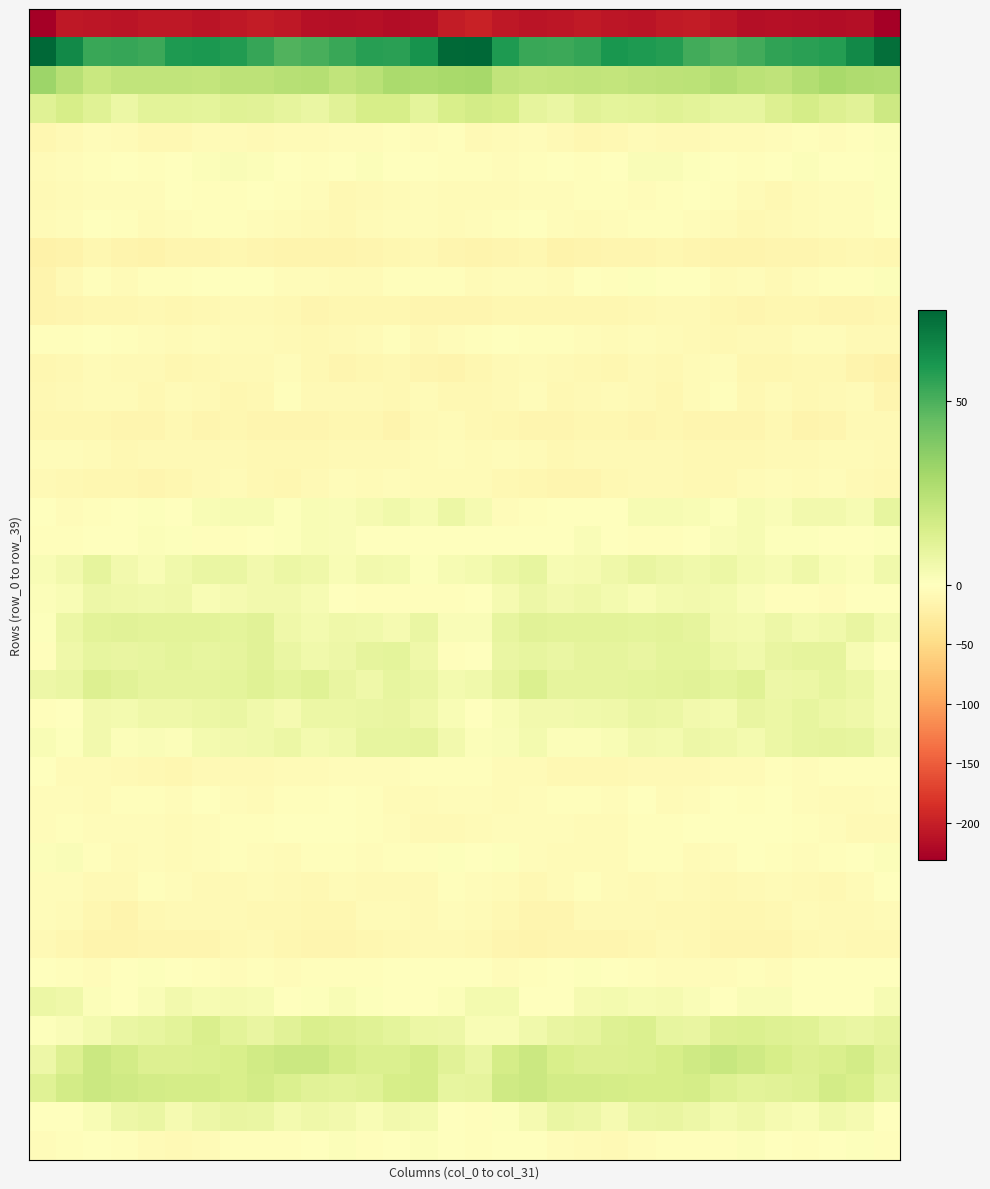

At which category is the sum across all series the highest?

7